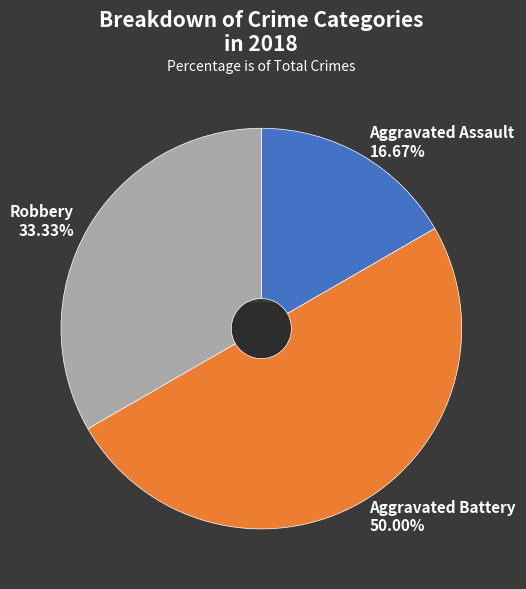

The Homicide slice represents 1% of the pie. True or false?

False